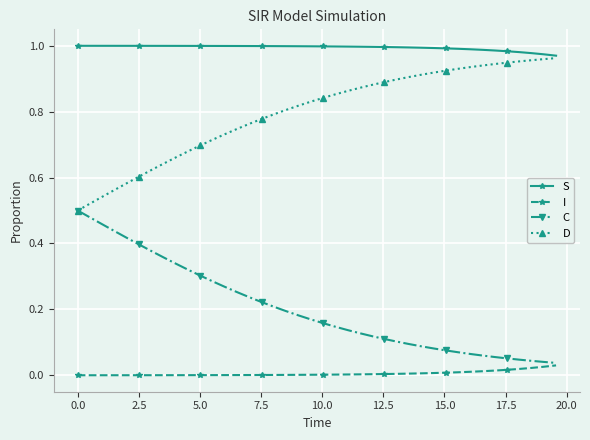

Rank the series by their average value, from highest to lowest.

S, D, C, I